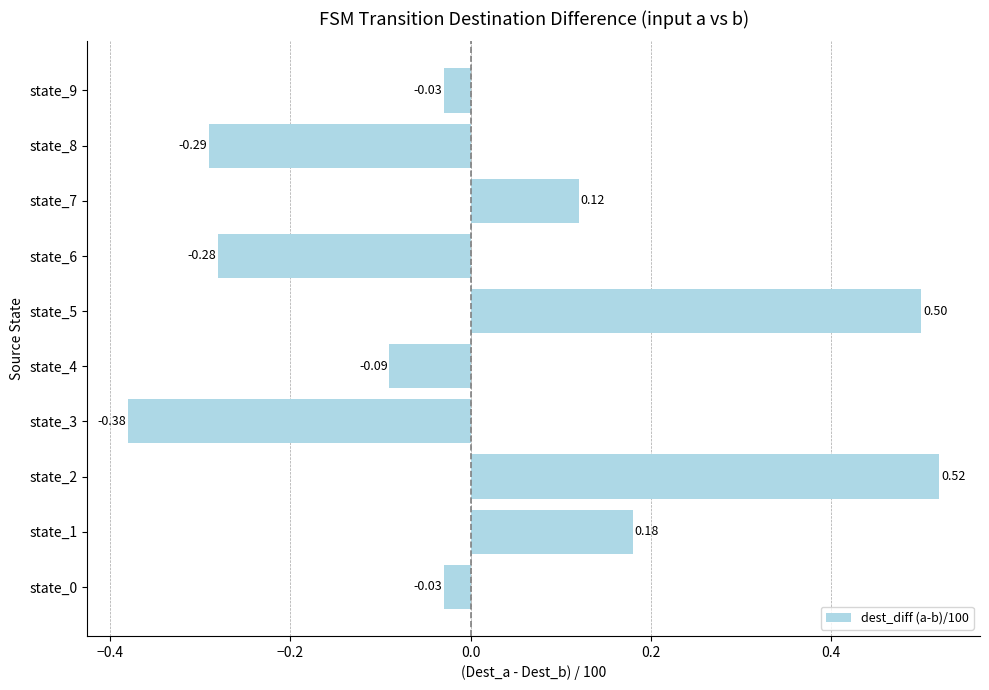

What is the difference between the second highest and minimum values?

0.9